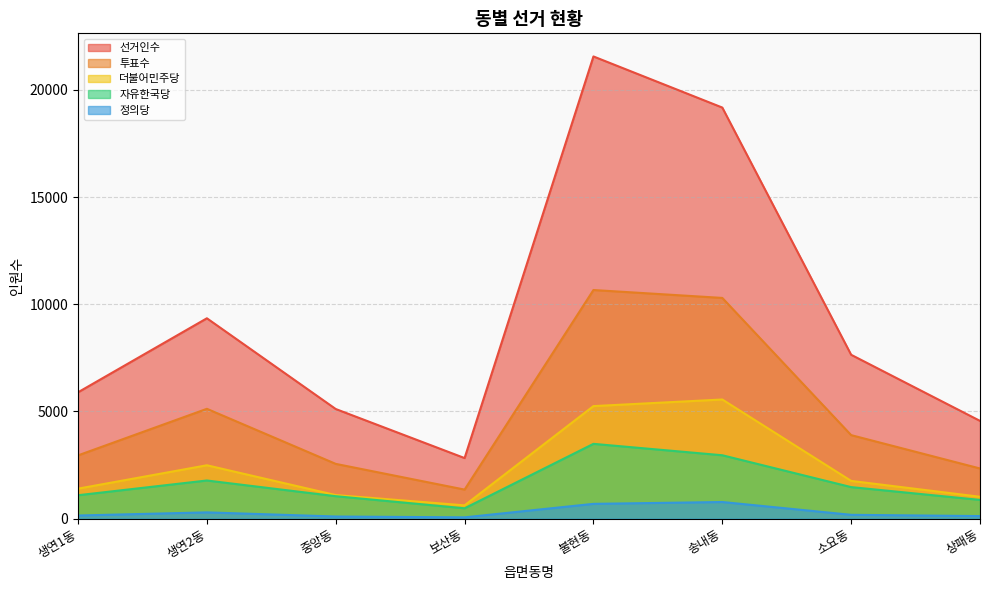

Reading left to right, extract all data points from this chart.

선거인수: 생연1동=5895	생연2동=9346	중앙동=5115	보산동=2828	불현동=21555	송내동=19172	소요동=7644	상패동=4562
투표수: 생연1동=2953	생연2동=5125	중앙동=2557	보산동=1358	불현동=10664	송내동=10295	소요동=3898	상패동=2342
더불어민주당: 생연1동=1401	생연2동=2492	중앙동=1102	보산동=623	불현동=5251	송내동=5559	소요동=1763	상패동=1023
자유한국당: 생연1동=1095	생연2동=1782	중앙동=1050	보산동=486	불현동=3491	송내동=2959	소요동=1474	상패동=877
정의당: 생연1동=149	생연2동=296	중앙동=103	보산동=64	불현동=693	송내동=779	소요동=182	상패동=123